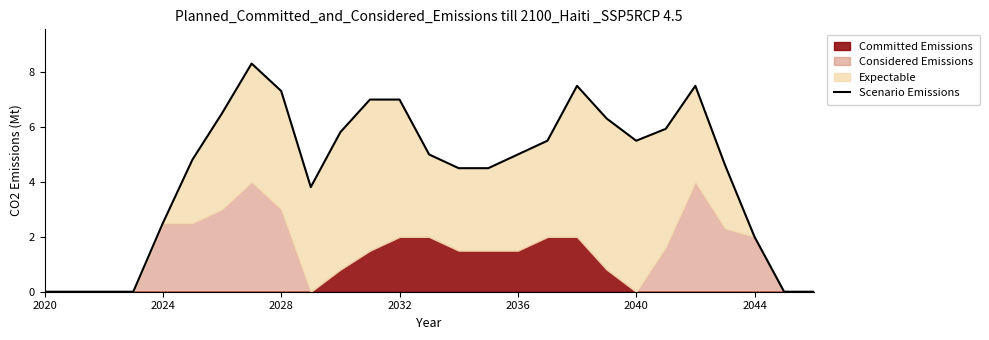

Where is the first local minimum?

9